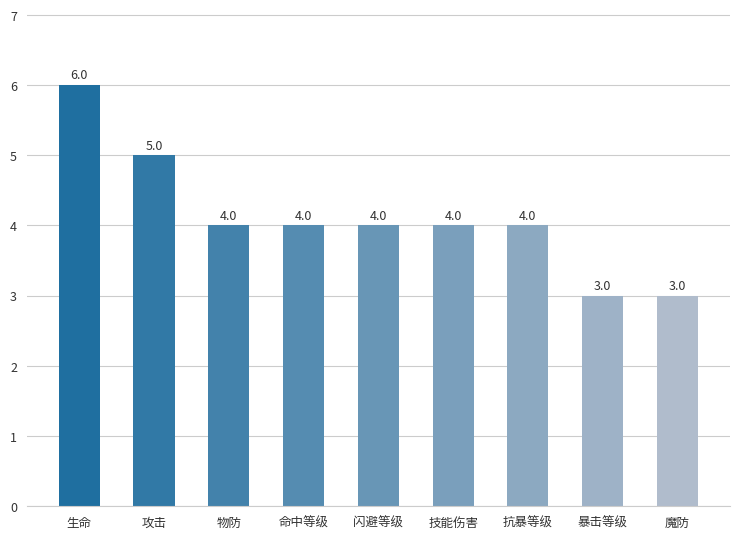

What position from the right is 物防?

7